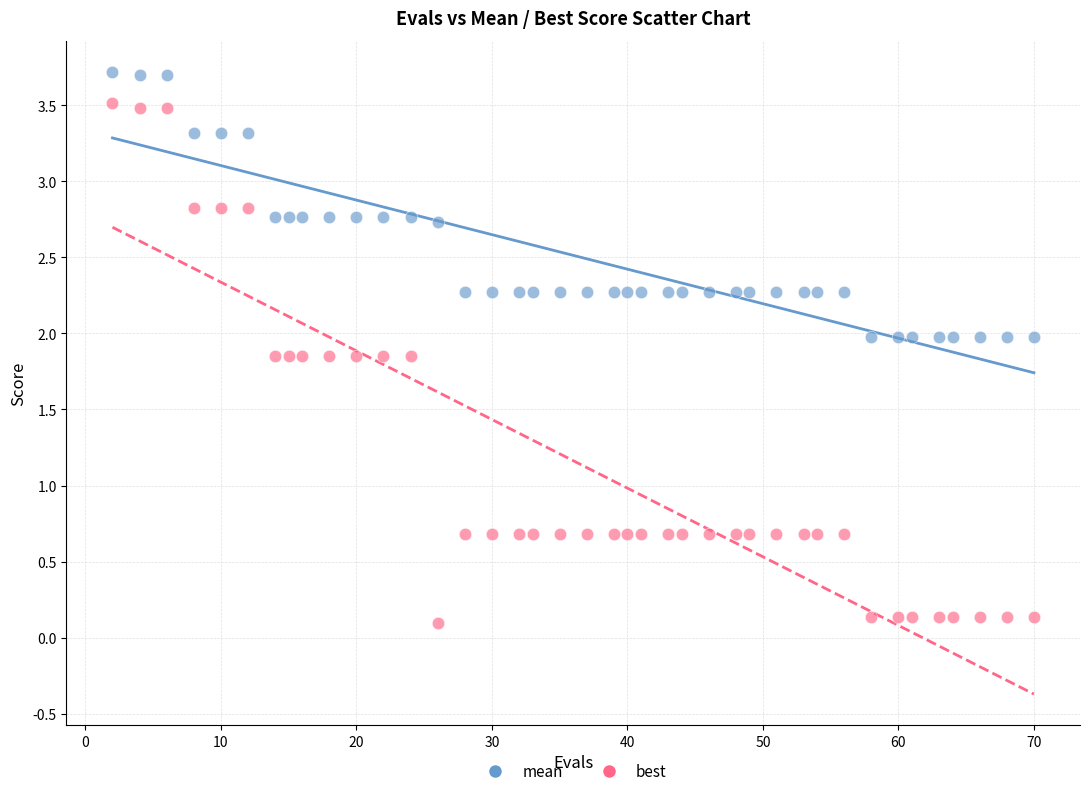

Which series has the widest spread of Y values?

best